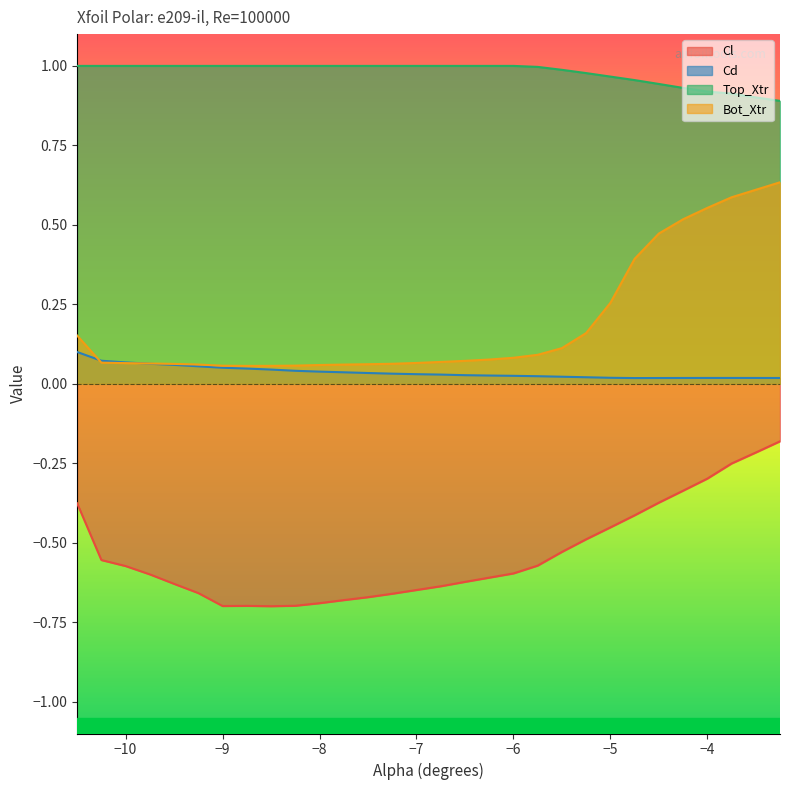

Is the value of Cl at -6.75 greater than the value of Bot_Xtr at -6.0?

No